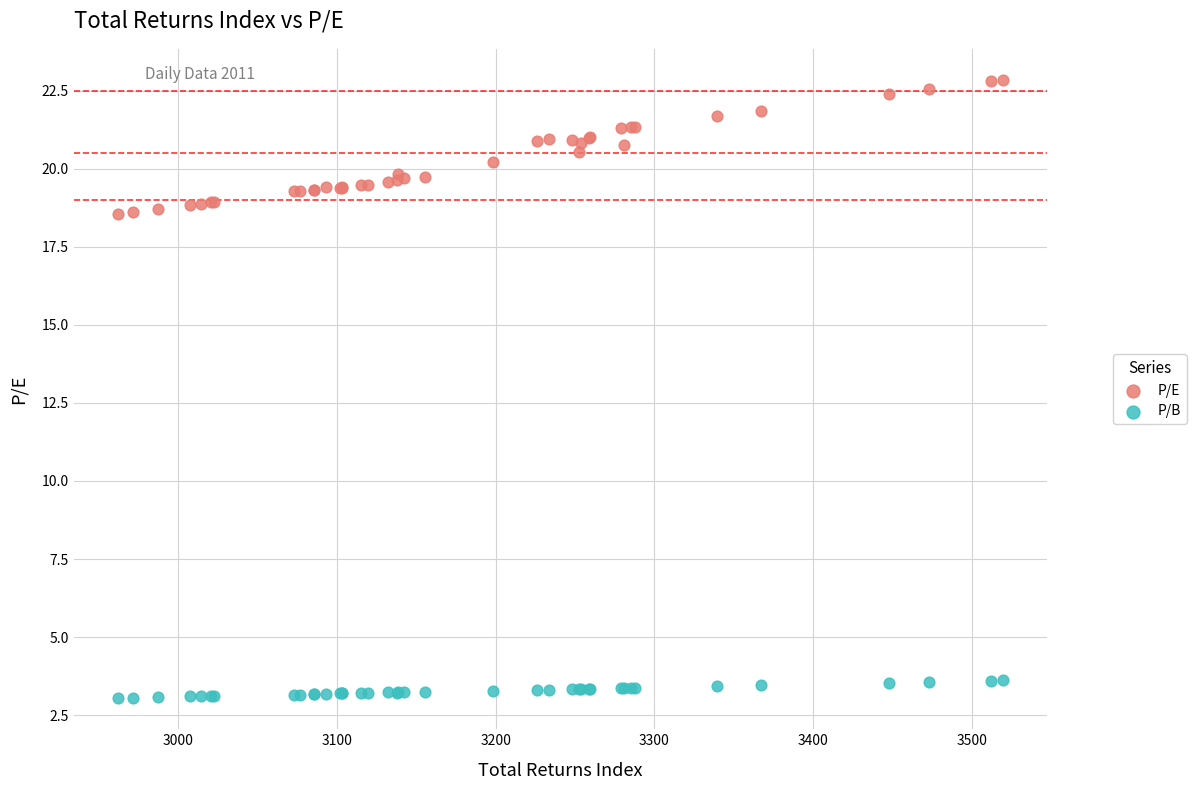

Which series contains the lowest Y value?

P/B